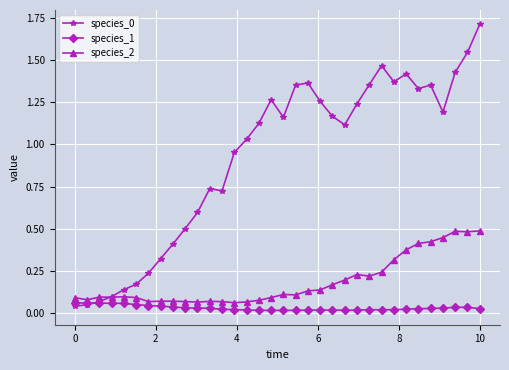

True or false: species_0 has more than 2 interior local peaks.

True